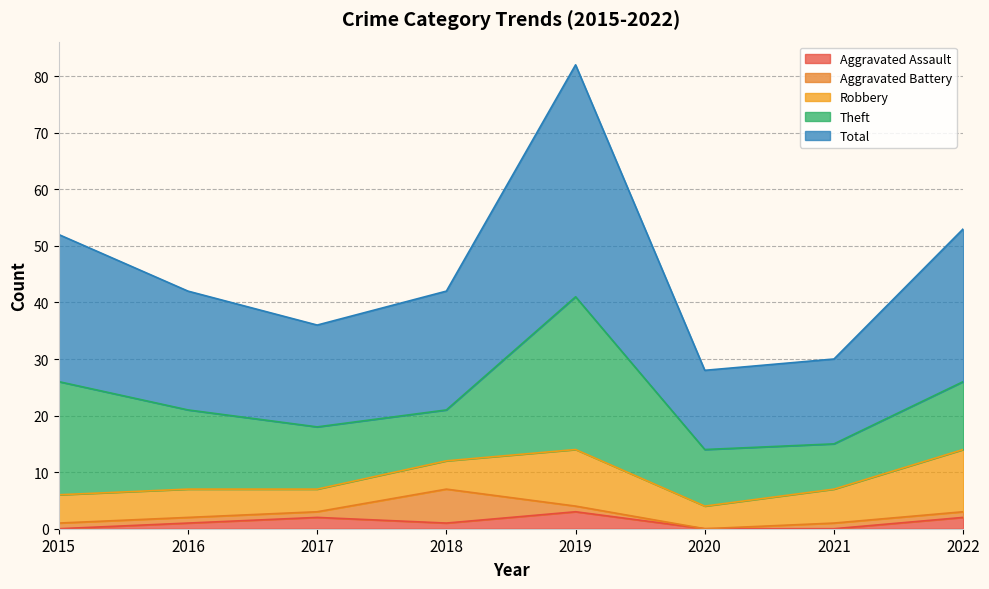

True or false: Theft and Aggravated Battery cross at least once.

False